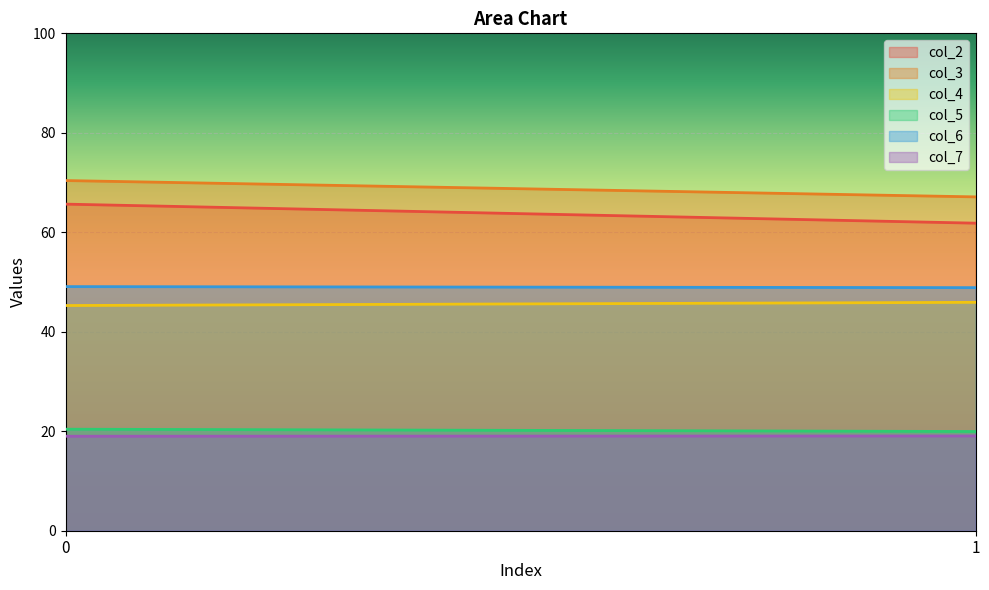

Which series changed the most between 0 and 1?

col_2